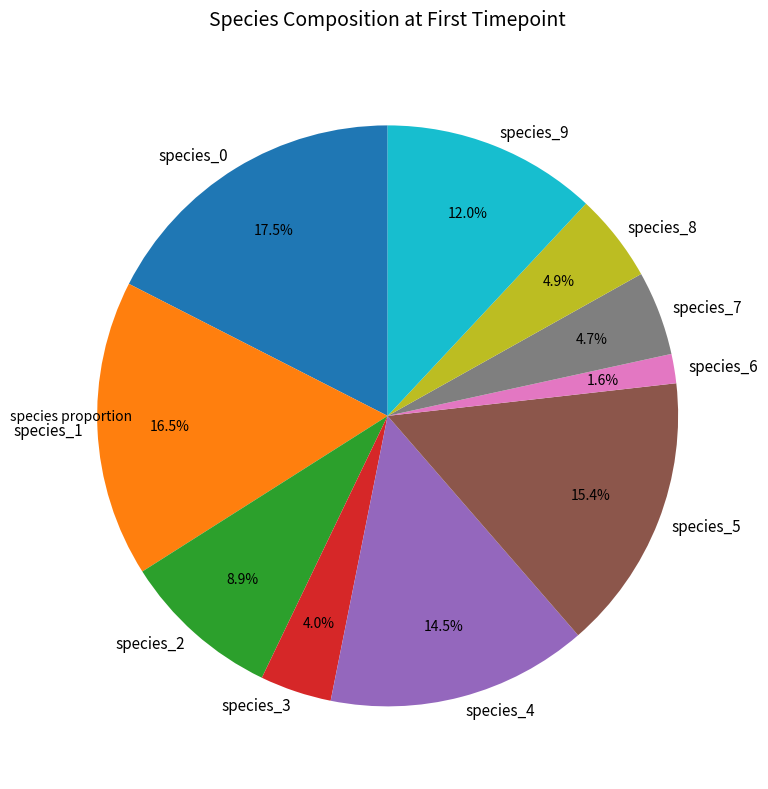

Between species_4 and species_7, which is larger?

species_4